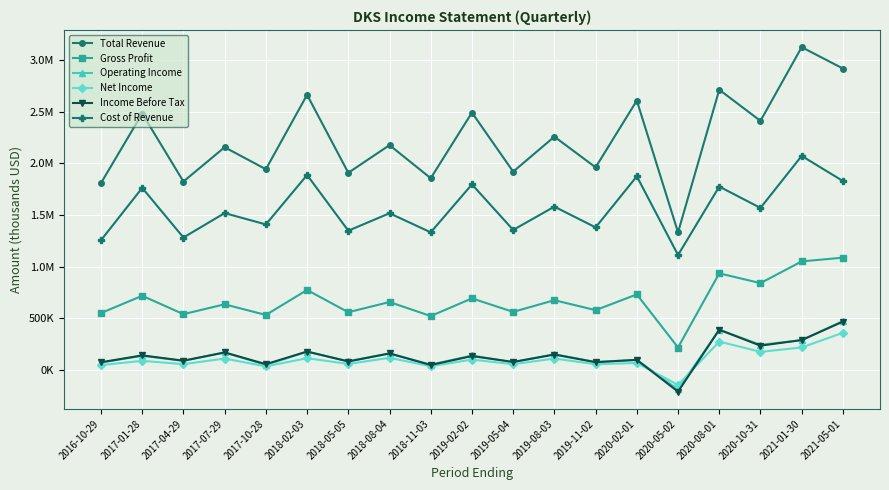

Is it true that Gross Profit equals 1151619 at 2019-02-02?

False